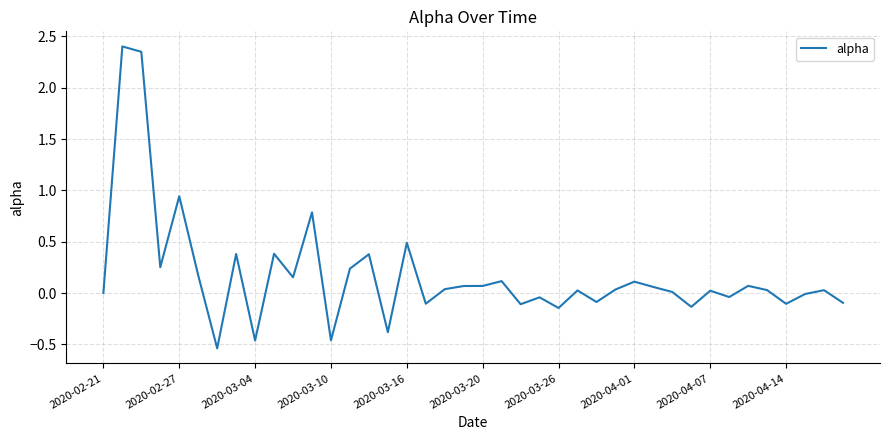

What is the difference between the maximum and second lowest values?

2.9